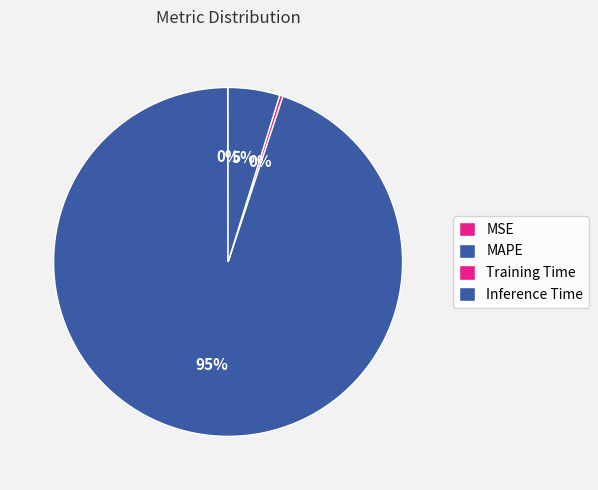

Combined, do MSE and Inference Time account for over 50%?

No